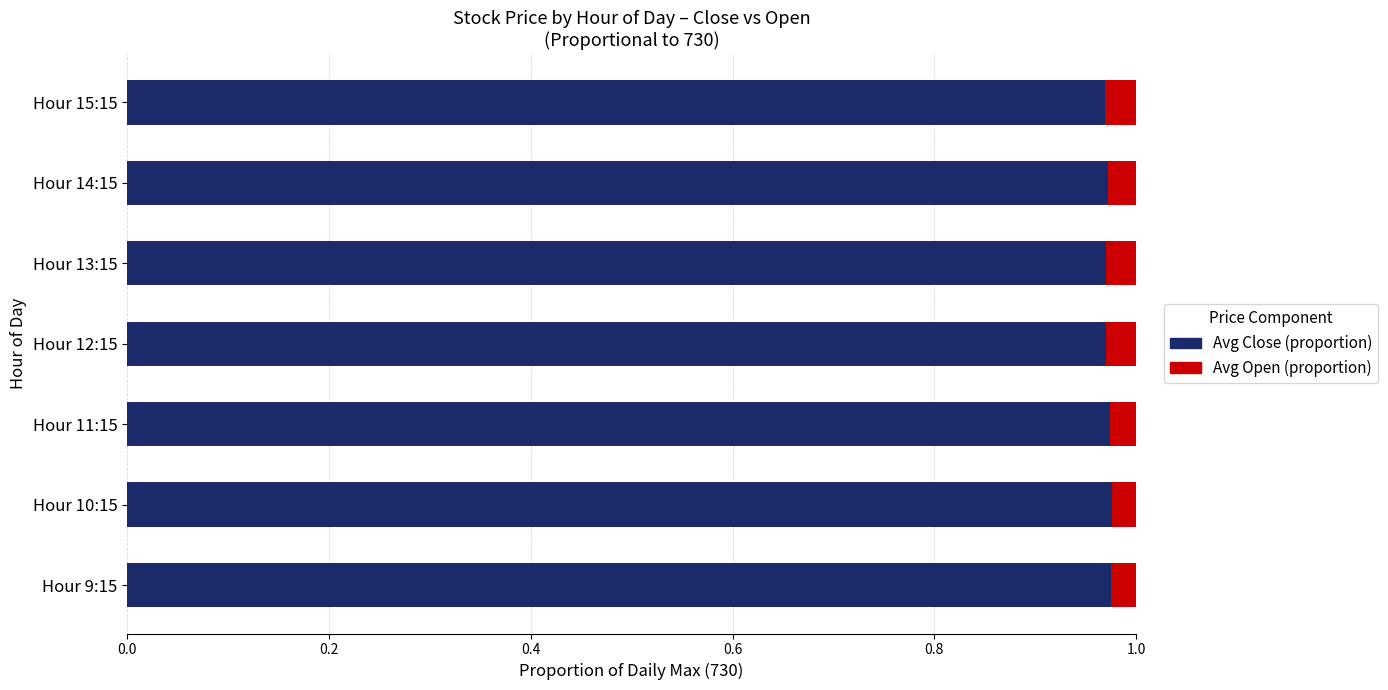

Count the Avg Close (proportion) values in the range 0 to 1.

7